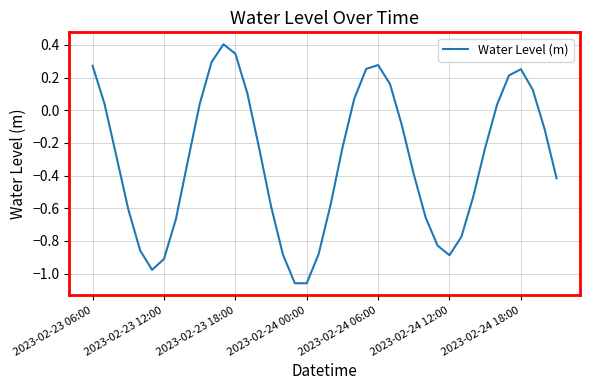

What is the difference between the maximum and minimum values?

1.5